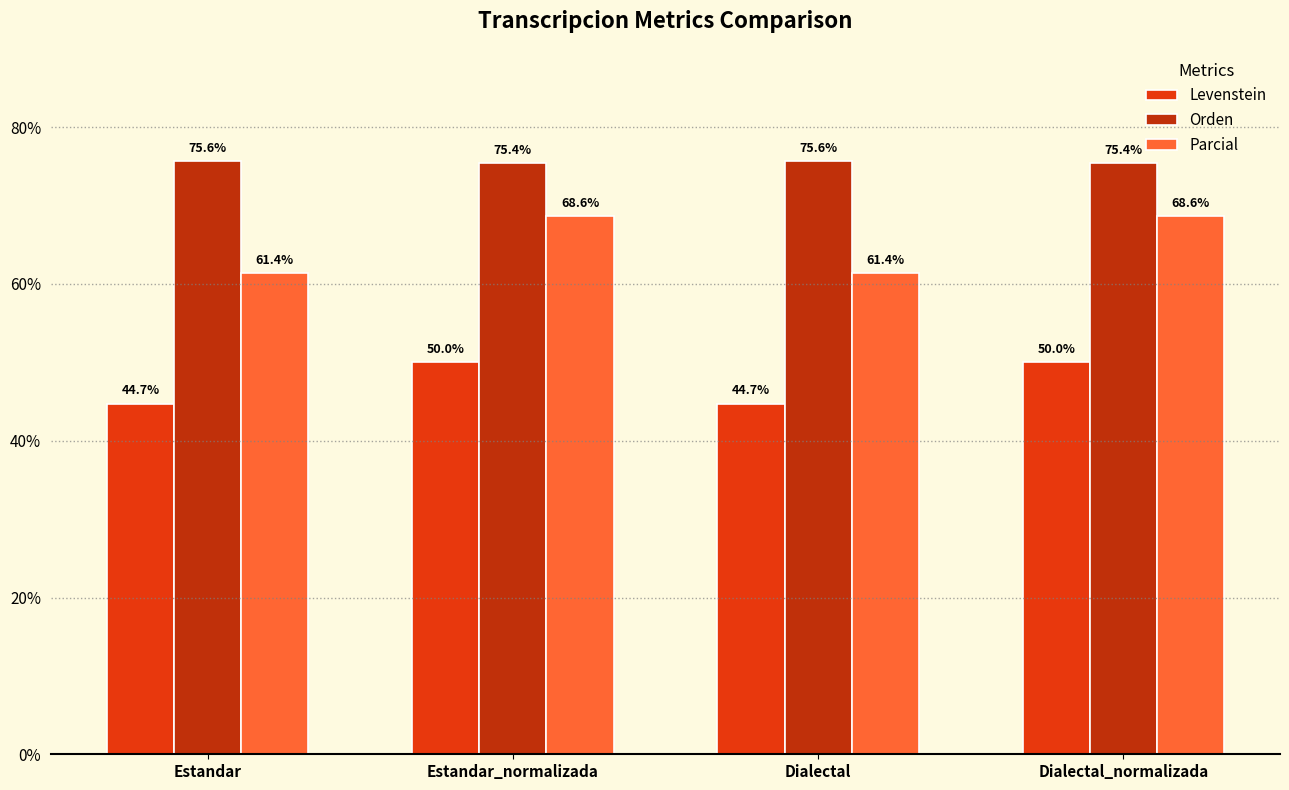

What is the label of the 4th bar from the left?

Dialectal_normalizada